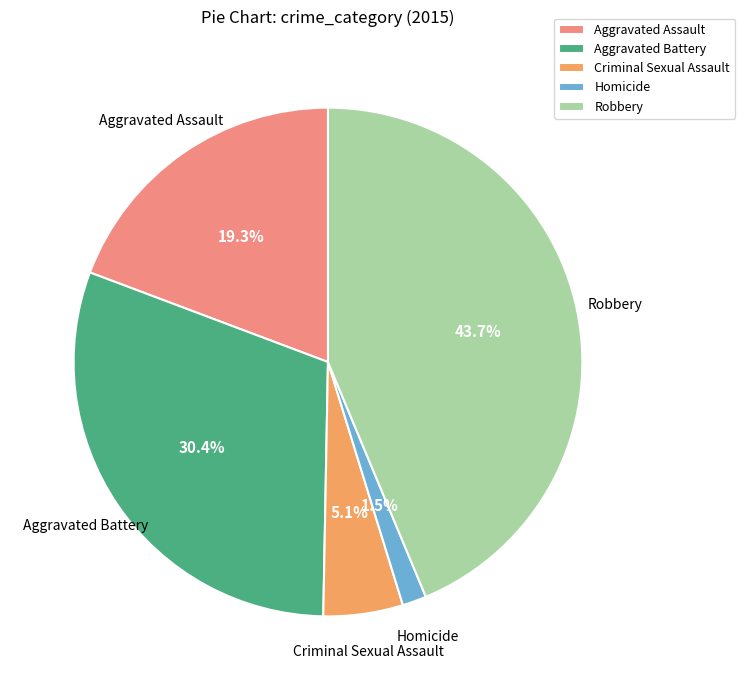

Approximately how many times larger is the value at Aggravated Assault compared to Robbery?

0.4